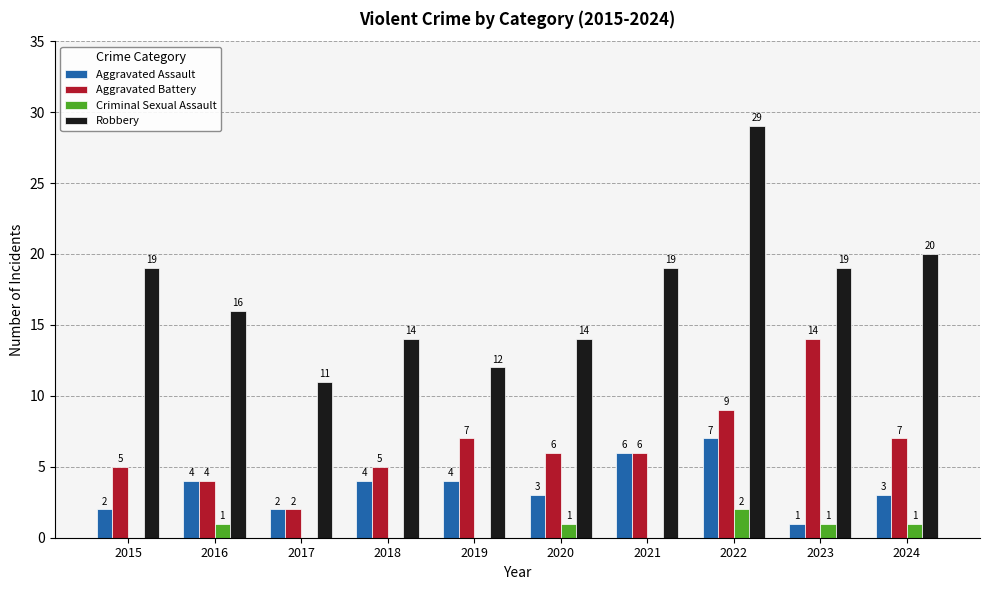

How many Aggravated Assault values are between 2 and 4?

7